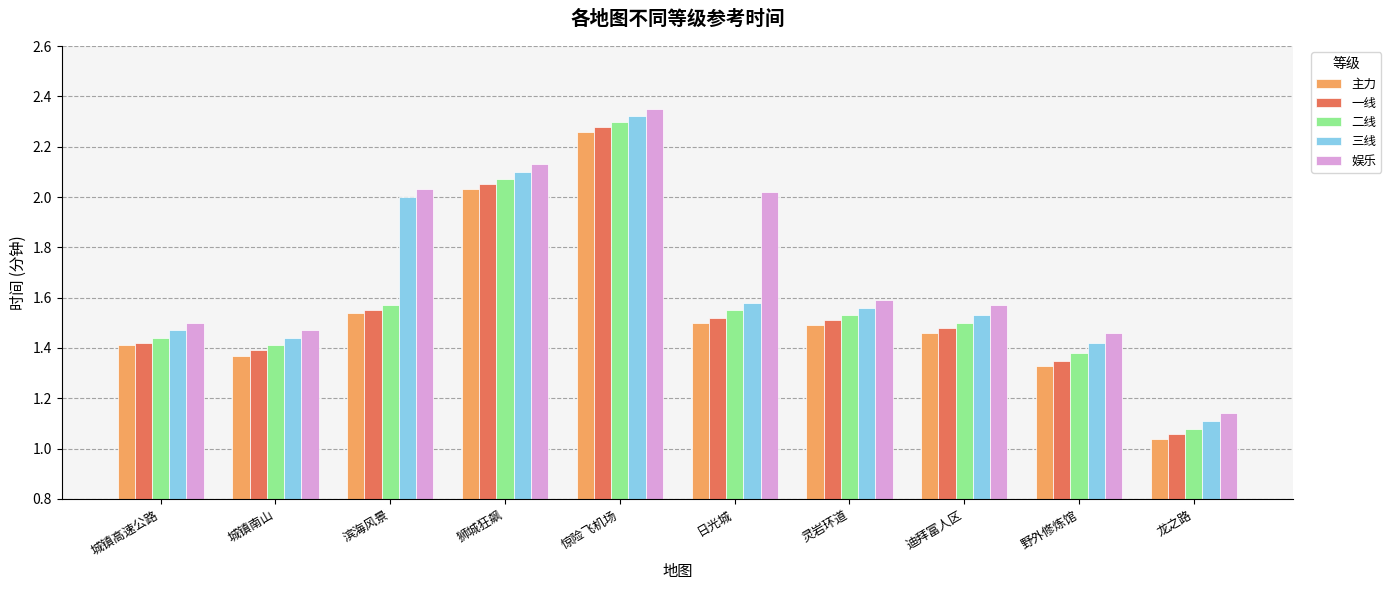

Which series changed the most between 城镇高速公路 and 龙之路?

主力